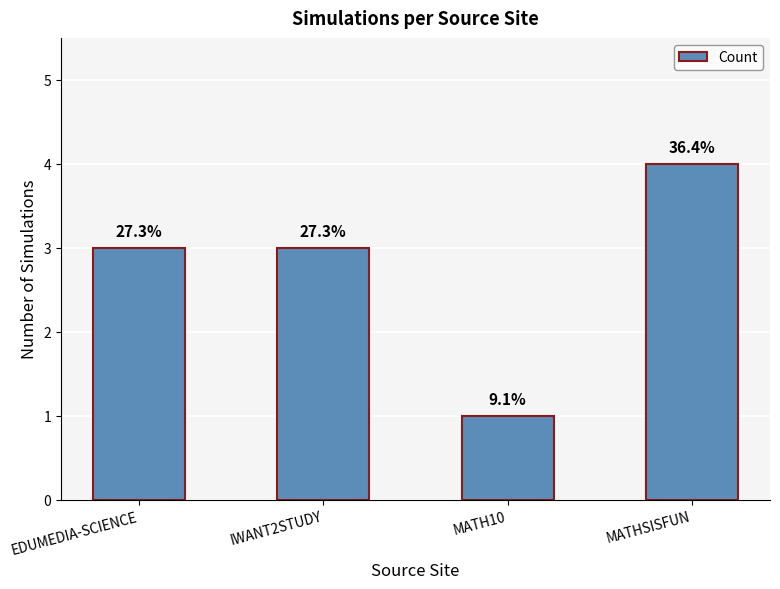

What is the greatest value displayed?

4